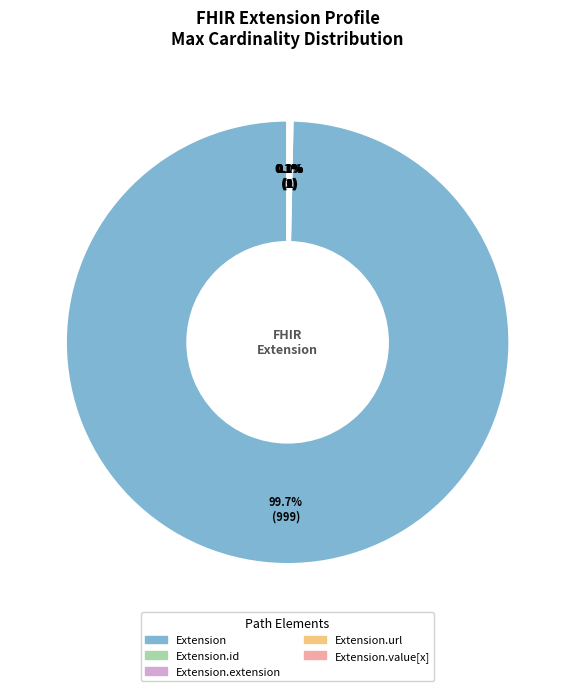

Is there any slice that represents more than half of the pie?

Yes